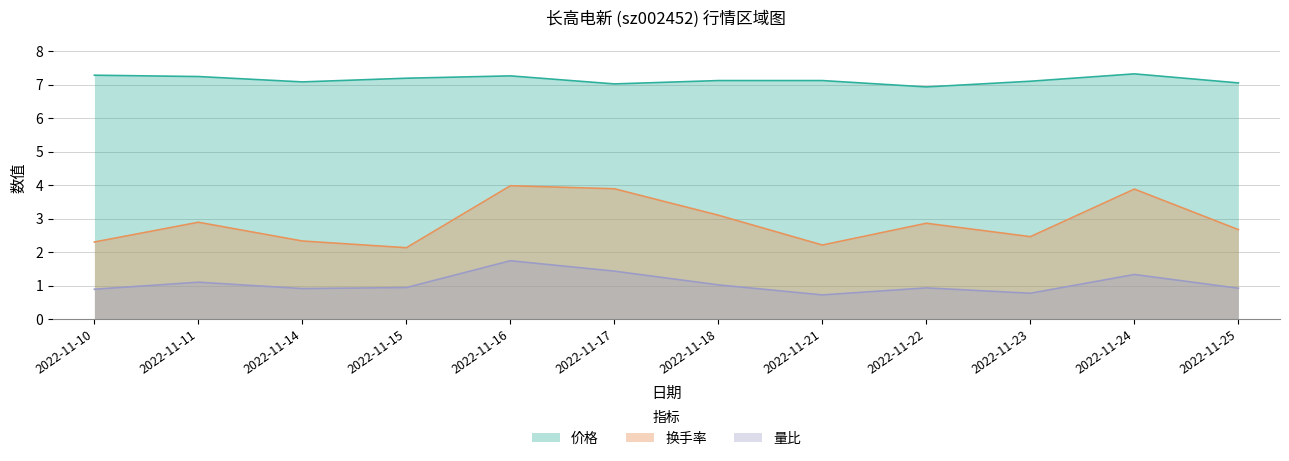

Reading right to left, transcribe all the data shown in this chart.

价格: 2022-11-25=7.0	2022-11-24=7.3	2022-11-23=7.1	2022-11-22=6.9	2022-11-21=7.1	2022-11-18=7.1	2022-11-17=7.0	2022-11-16=7.3	2022-11-15=7.2	2022-11-14=7.1	2022-11-11=7.2	2022-11-10=7.3
换手率: 2022-11-25=2.7	2022-11-24=3.9	2022-11-23=2.5	2022-11-22=2.9	2022-11-21=2.2	2022-11-18=3.1	2022-11-17=3.9	2022-11-16=4.0	2022-11-15=2.1	2022-11-14=2.3	2022-11-11=2.9	2022-11-10=2.3
量比: 2022-11-25=0.9	2022-11-24=1.3	2022-11-23=0.8	2022-11-22=0.9	2022-11-21=0.7	2022-11-18=1.0	2022-11-17=1.4	2022-11-16=1.7	2022-11-15=0.9	2022-11-14=0.9	2022-11-11=1.1	2022-11-10=0.9